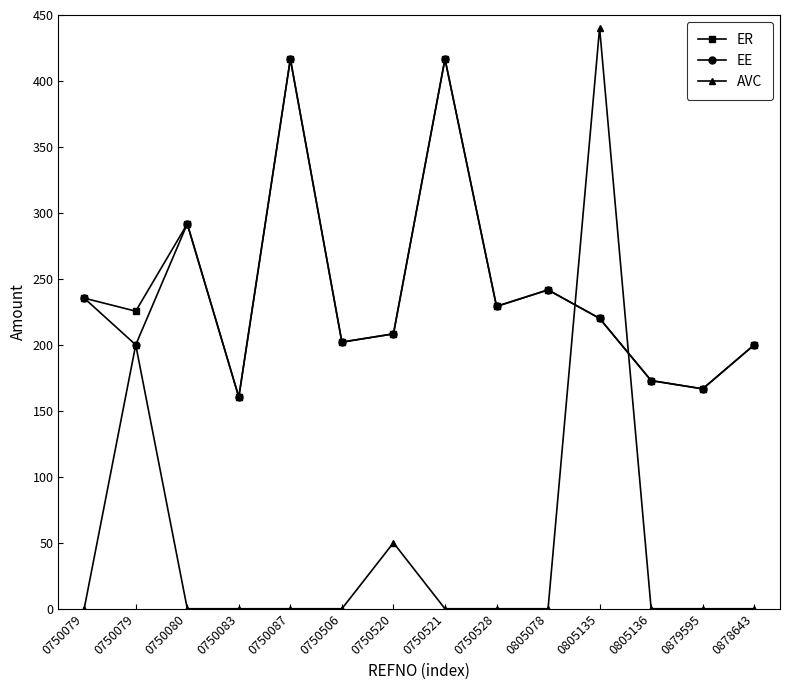

In EE, how many points are higher than both neighbors (excluding endpoints)?

4